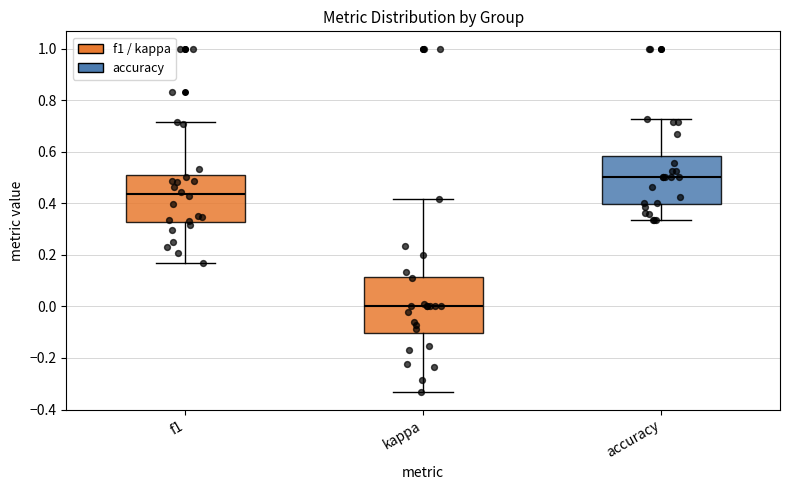

Where is the upper edge of the box for kappa on the y-axis? The values are not printed on the chart, so give them approximately, as read against the axis.

0.12